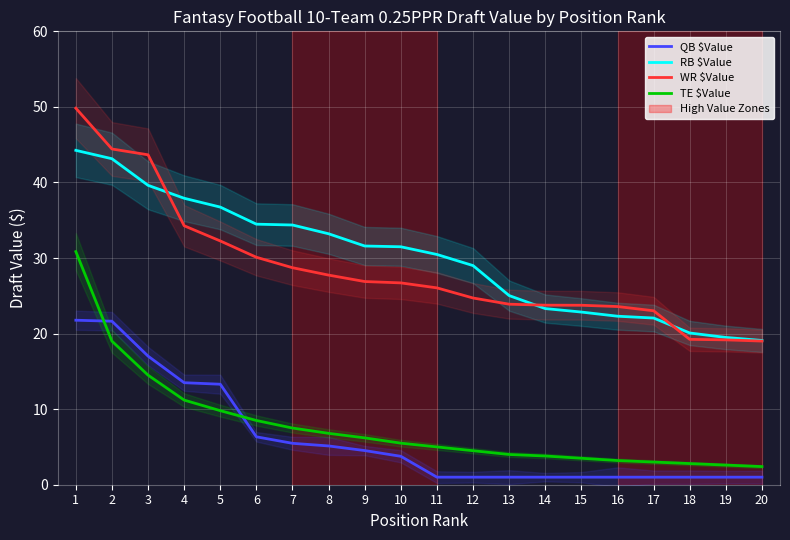

Rank the series at 15 from lowest to highest value.

QB $Value, TE $Value, RB $Value, WR $Value